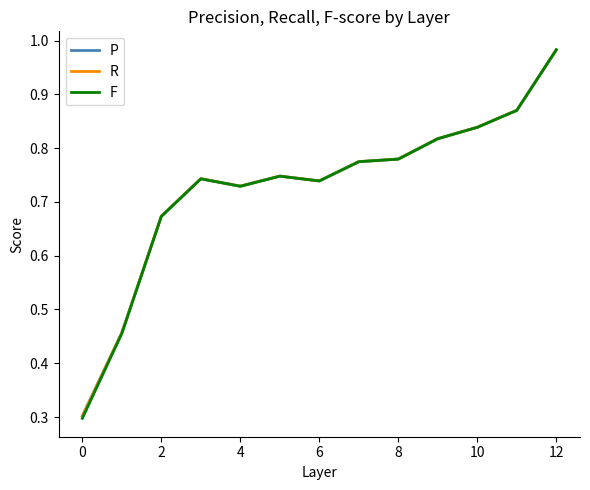

Which series has the largest range (max minus min)?

F